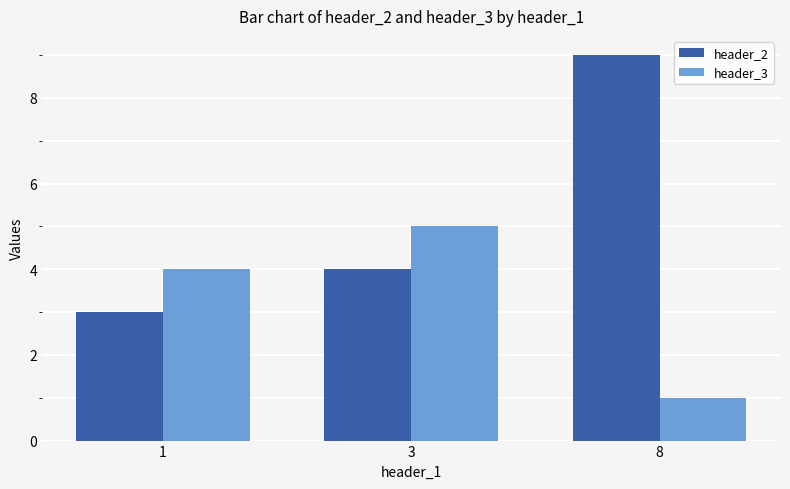

What is the sum of the header_2 values at 3 and 8?

13